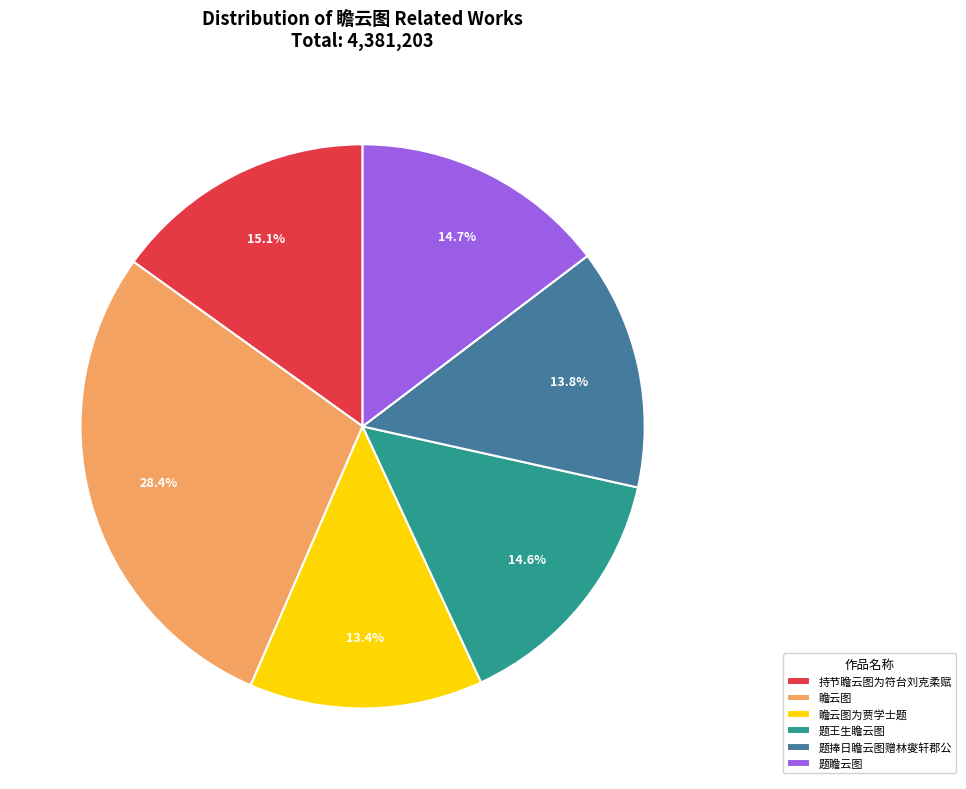

Count the number of slices in the pie.

6